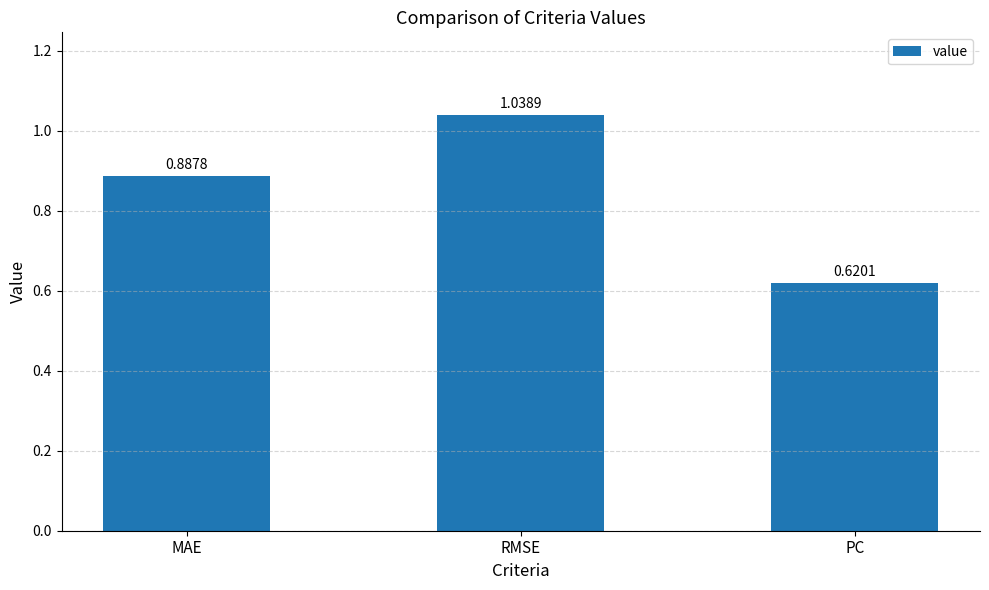

Which category has the highest value across all series?

RMSE